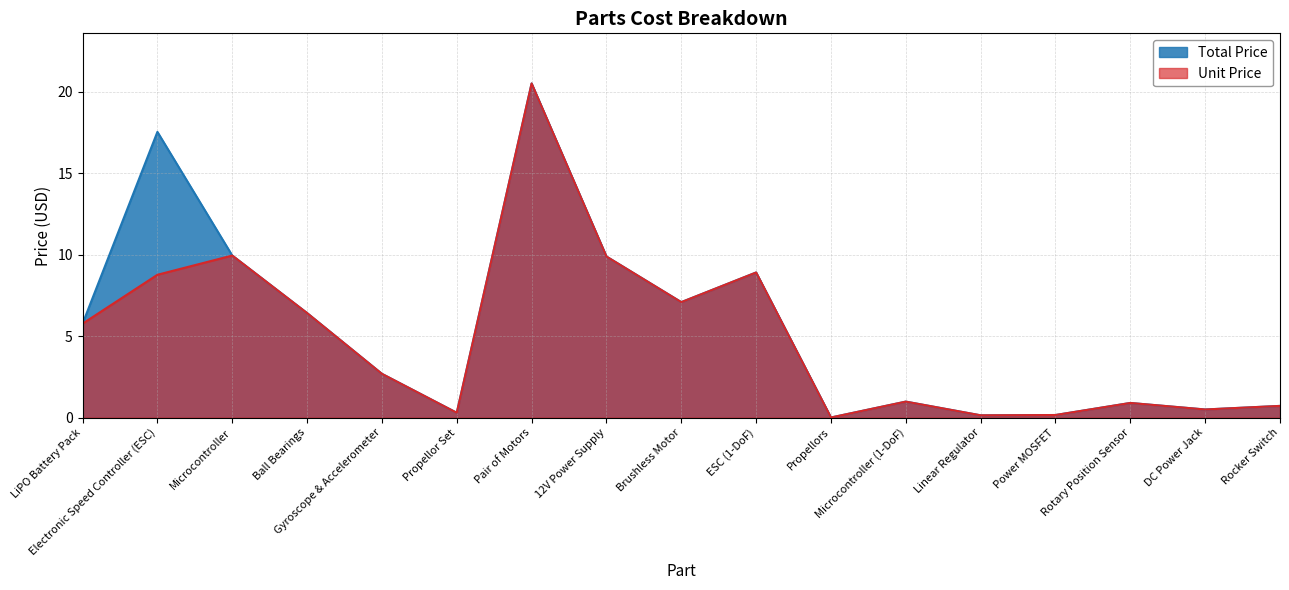

Reading left to right, transcribe all the data shown in this chart.

Total Price: LiPO Battery Pack=5.8	Electronic Speed Controller (ESC)=17.5	Microcontroller=9.9	Ball Bearings=6.4	Gyroscope & Accelerometer=2.7	Propellor Set=0.3	Pair of Motors=20.5	12V Power Supply=9.9	Brushless Motor=7.1	ESC (1-DoF)=8.9	Propellors=0.0	Microcontroller (1-DoF)=1.0	Linear Regulator=0.1	Power MOSFET=0.2	Rotary Position Sensor=0.9	DC Power Jack=0.5	Rocker Switch=0.7
Unit Price: LiPO Battery Pack=5.8	Electronic Speed Controller (ESC)=8.8	Microcontroller=9.9	Ball Bearings=6.4	Gyroscope & Accelerometer=2.7	Propellor Set=0.3	Pair of Motors=20.5	12V Power Supply=9.9	Brushless Motor=7.1	ESC (1-DoF)=8.9	Propellors=0.0	Microcontroller (1-DoF)=1.0	Linear Regulator=0.1	Power MOSFET=0.2	Rotary Position Sensor=0.9	DC Power Jack=0.5	Rocker Switch=0.7